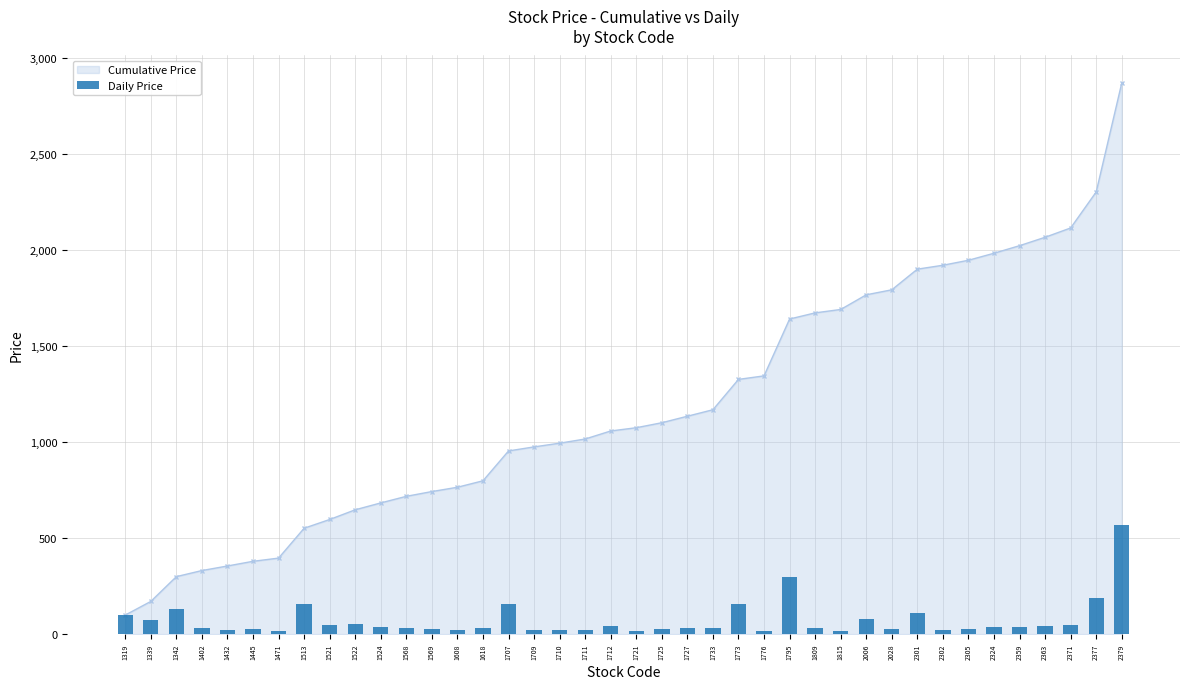

Between 1568 and 2324, which is larger?

2324